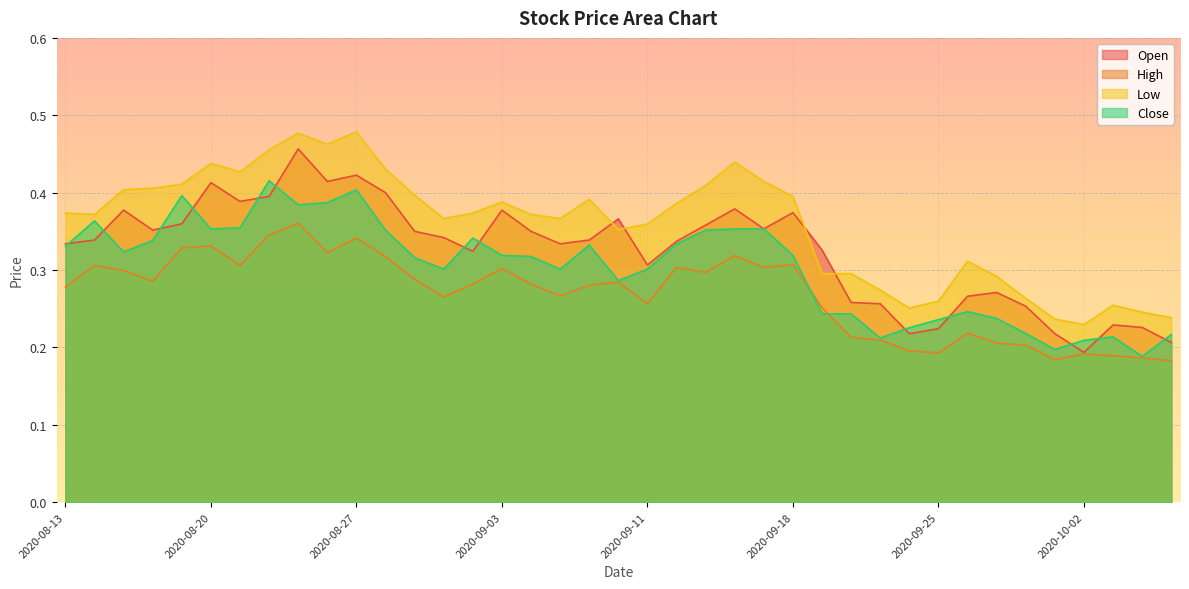

Where do Close and High first cross each other?

2020-09-18 and 2020-09-21